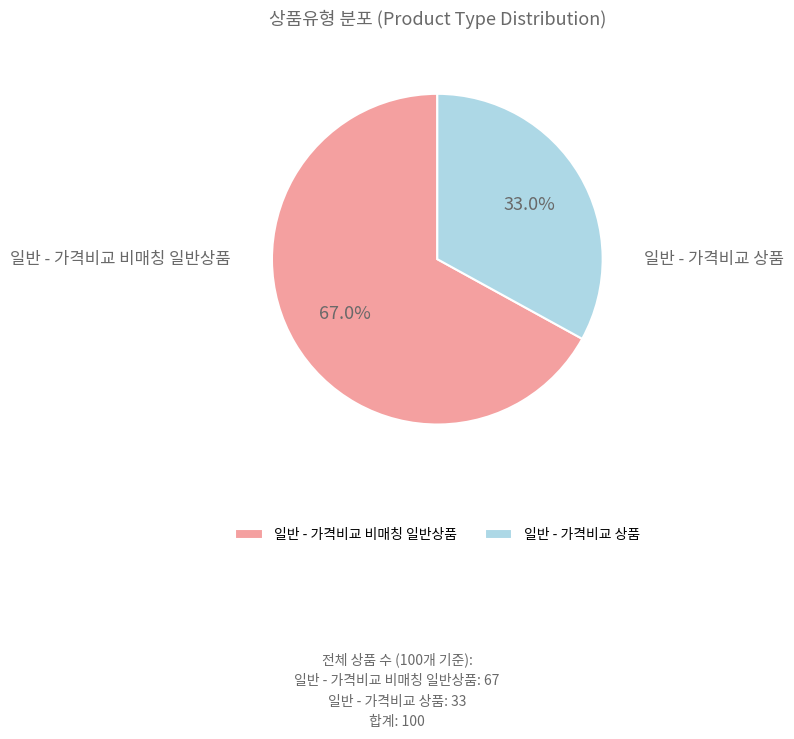

Which has a higher value, 일반 - 가격비교 비매칭 일반상품 or 일반 - 가격비교 상품?

일반 - 가격비교 비매칭 일반상품